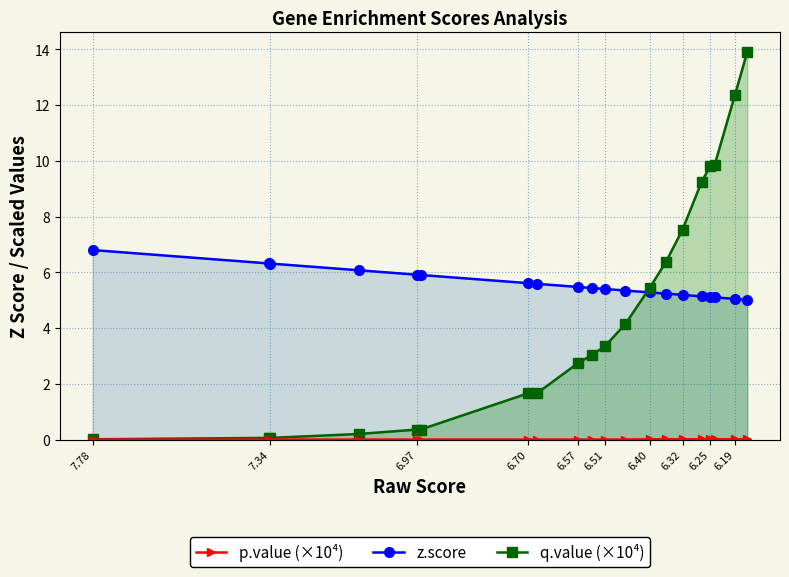

Rank the series by their average value, from lowest to highest.

p.value (×10⁴), q.value (×10⁴), z.score